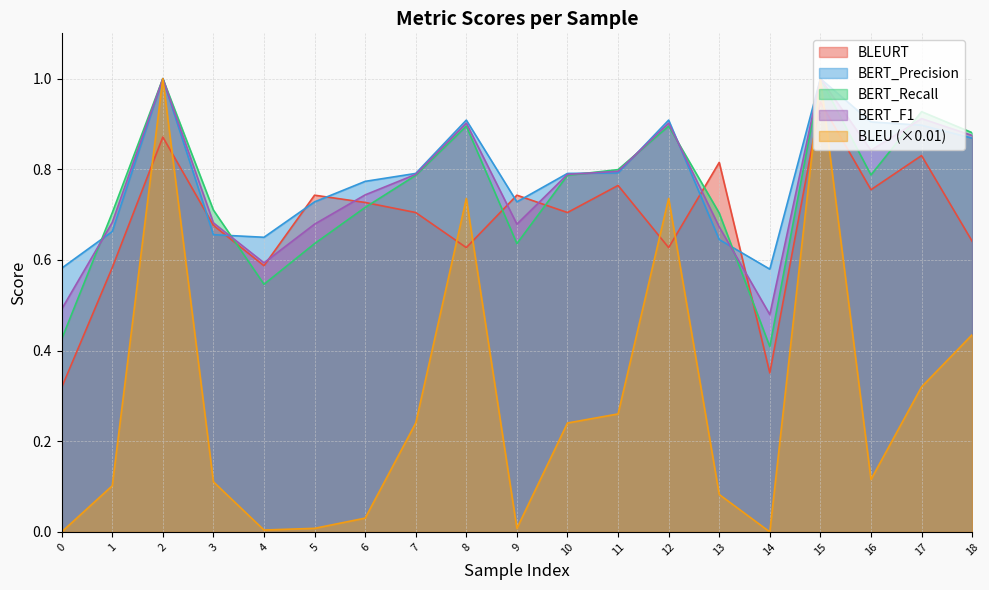

What is the difference between the BLEURT values at 17 and 14?

0.5